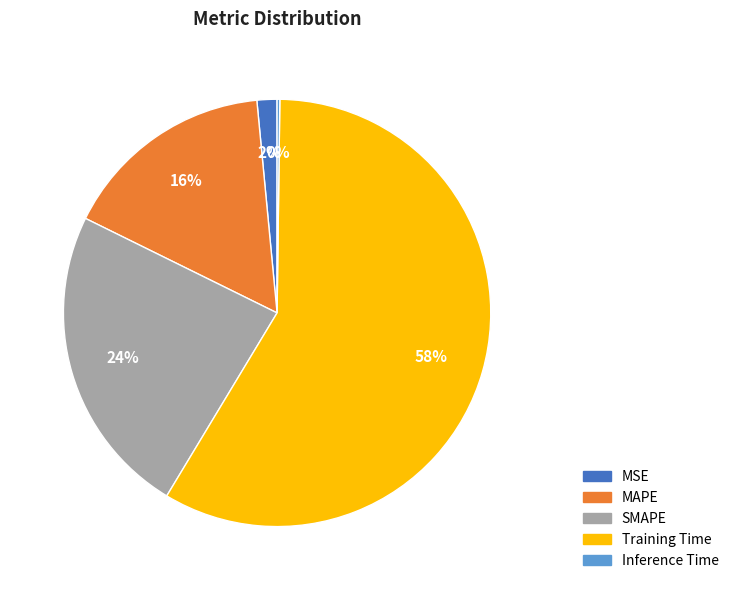

Combined, do MAPE and Training Time account for over 50%?

Yes